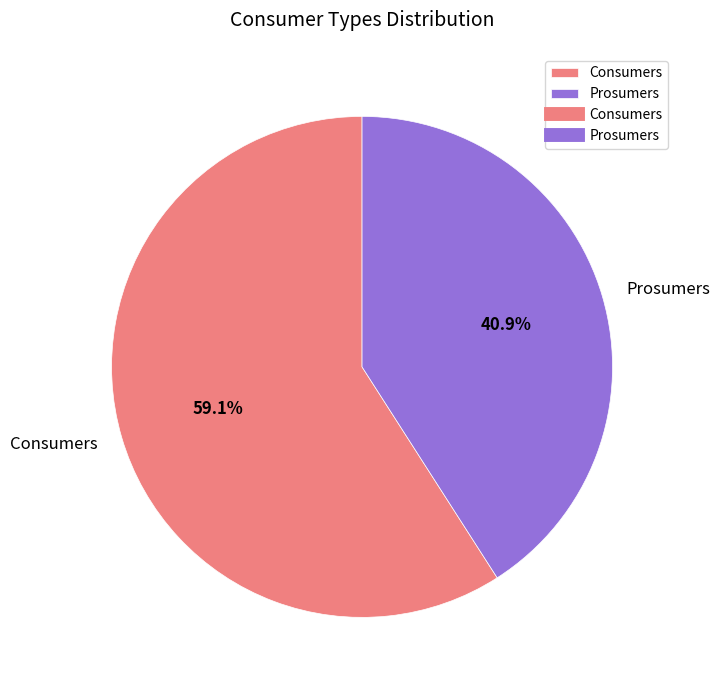

What is the largest slice in the pie chart?

Consumers